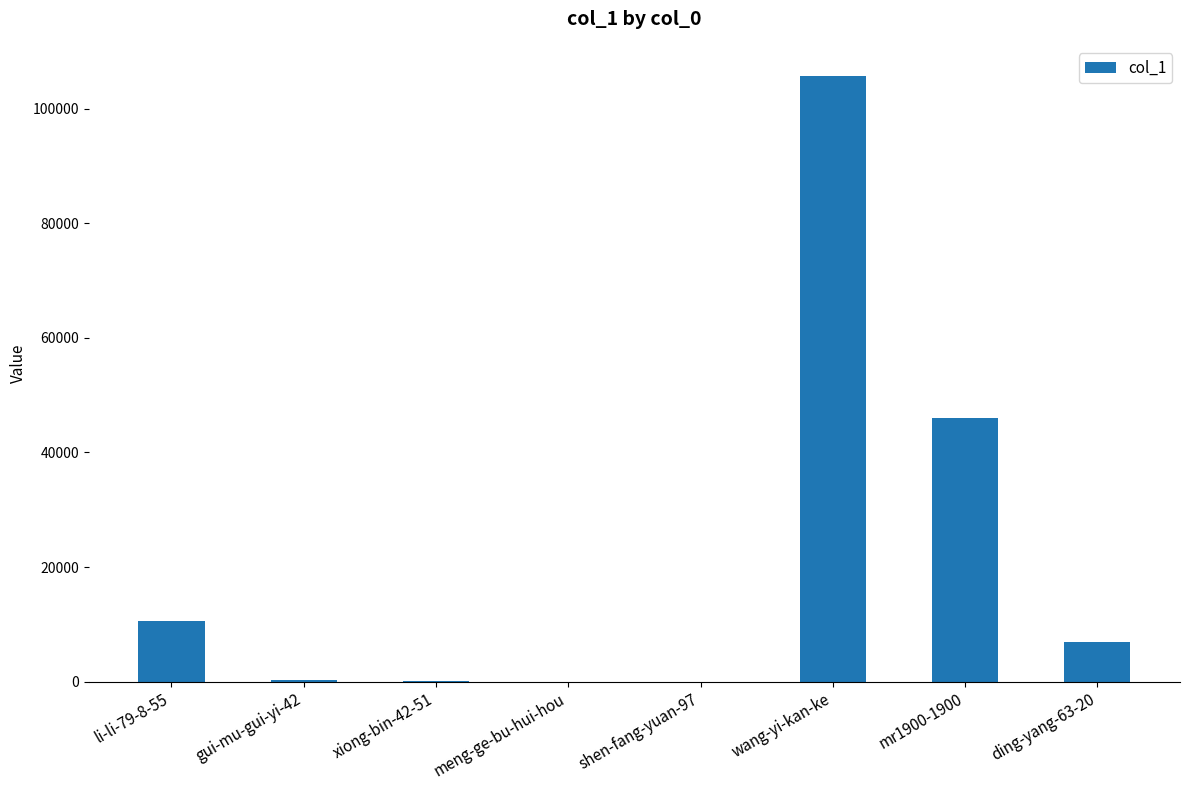

What is the change in value from gui-mu-gui-yi-42 to mr1900-1900?

+45757